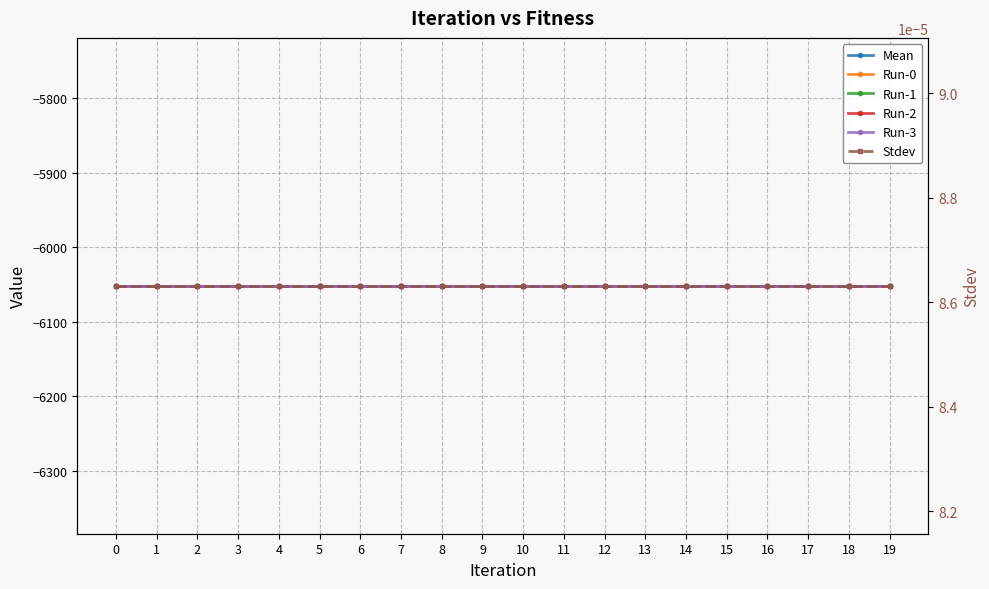

What is the lowest value of the Run-3 series?

-6051.9